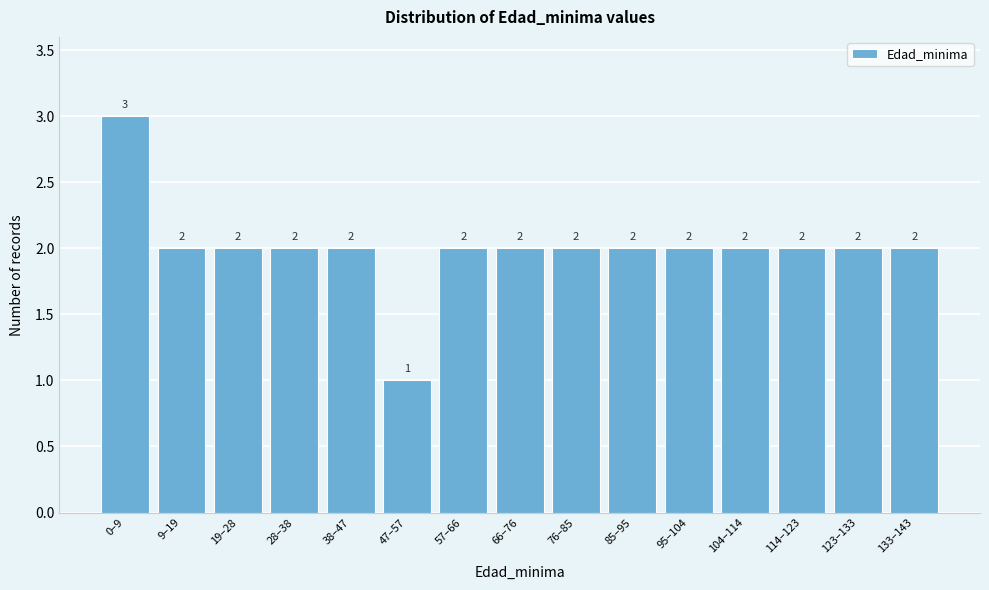

Reading left to right, transcribe all the data shown in this chart.

0–9=3	9–19=2	19–28=2	28–38=2	38–47=2	47–57=1	57–66=2	66–76=2	76–85=2	85–95=2	95–104=2	104–114=2	114–123=2	123–133=2	133–143=2